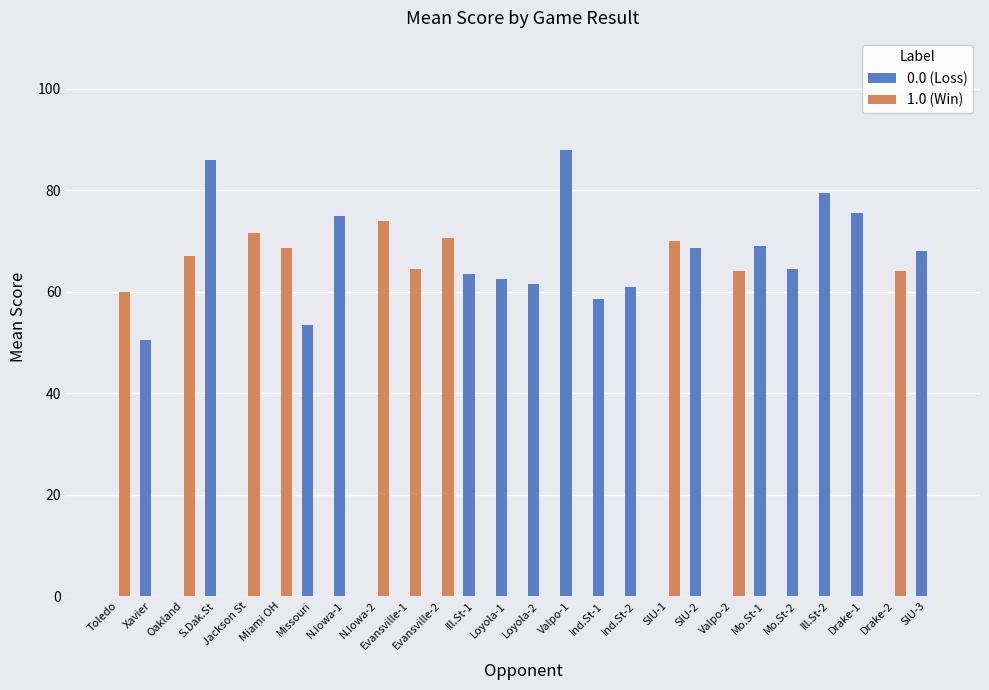

What is the sum of the 1.0 (Win) values at Jackson St and S.Dak.St?

71.5